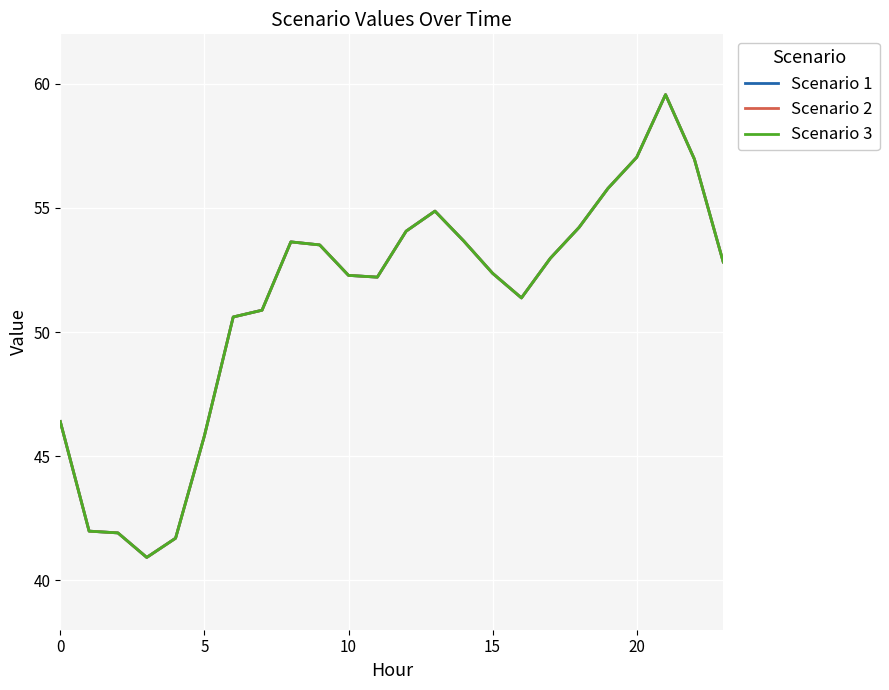

Is this an area chart (filled region under the line)?

No